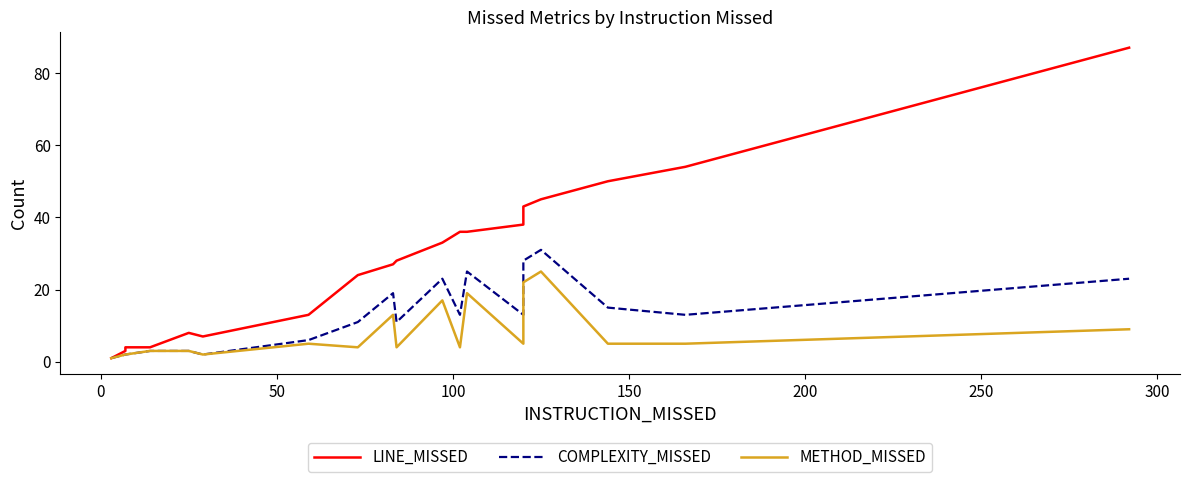

Which series has the largest total across all categories?

LINE_MISSED